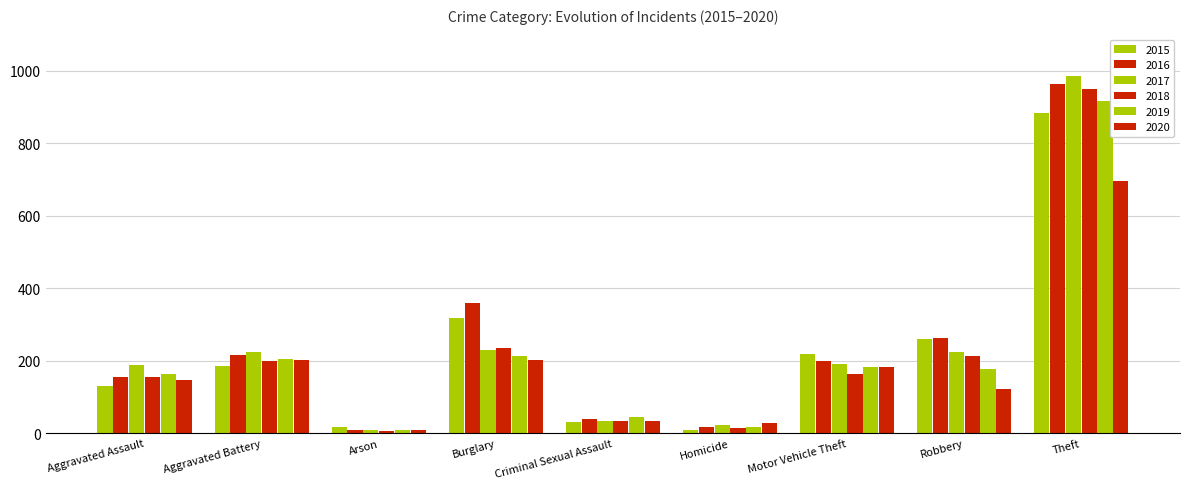

How many groups of bars are there?

9